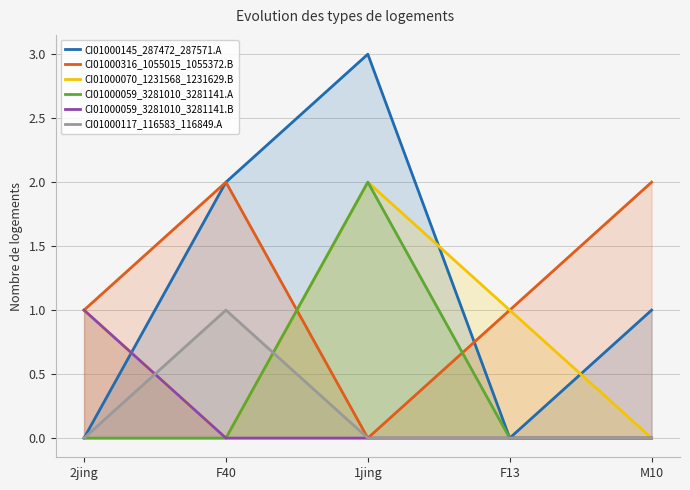

What is the average value of the CI01000145_287472_287571.A series?

1